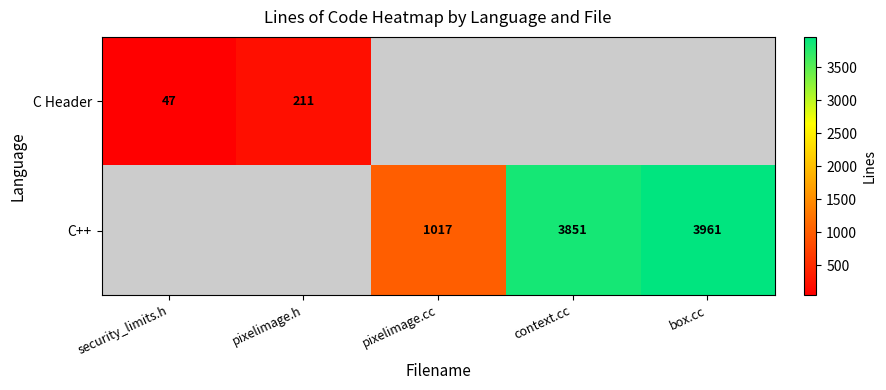

The value of C Header at pixelimage.h is 211. True or false?

True